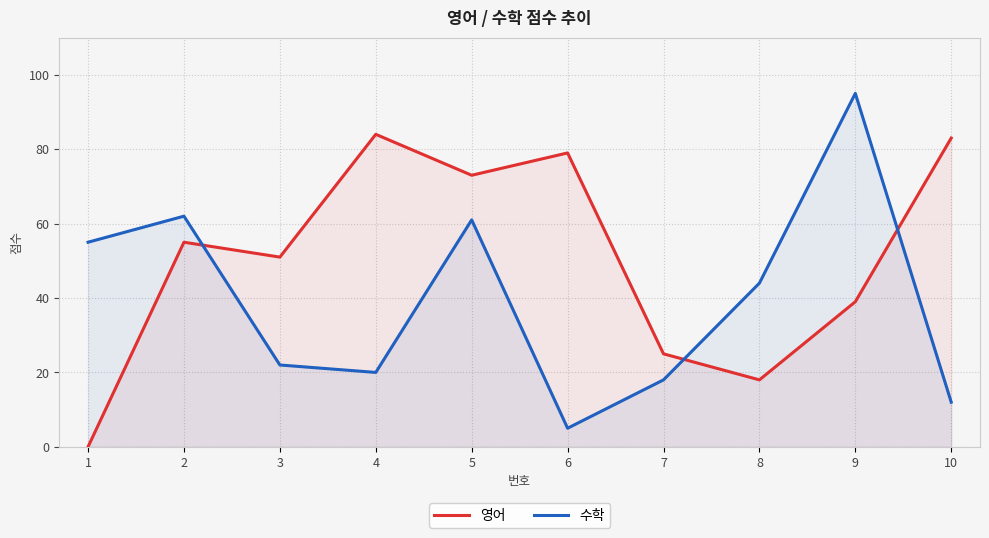

True or false: 영어 has a value of 79 at 6.

True